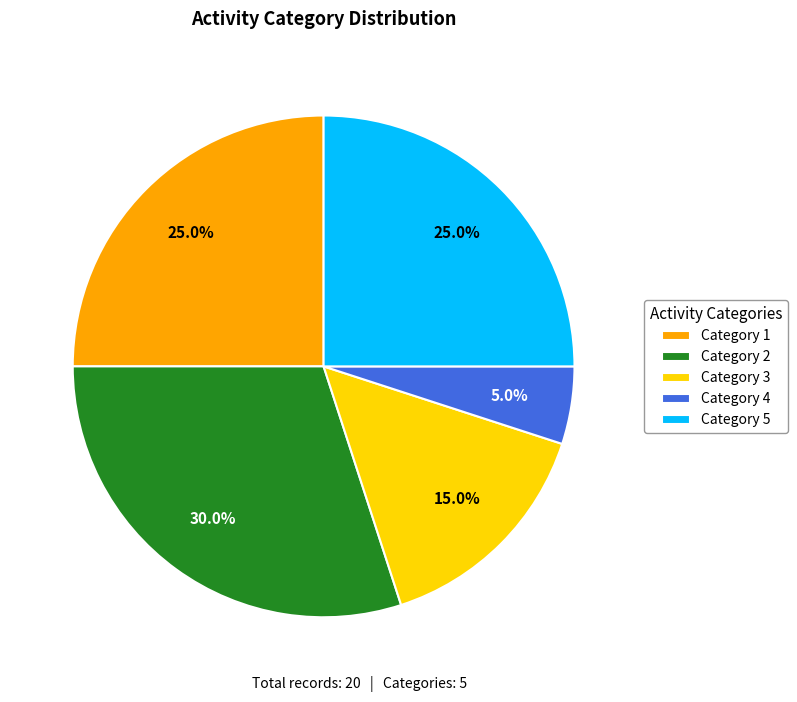

Is Category 5 the majority of the pie?

No